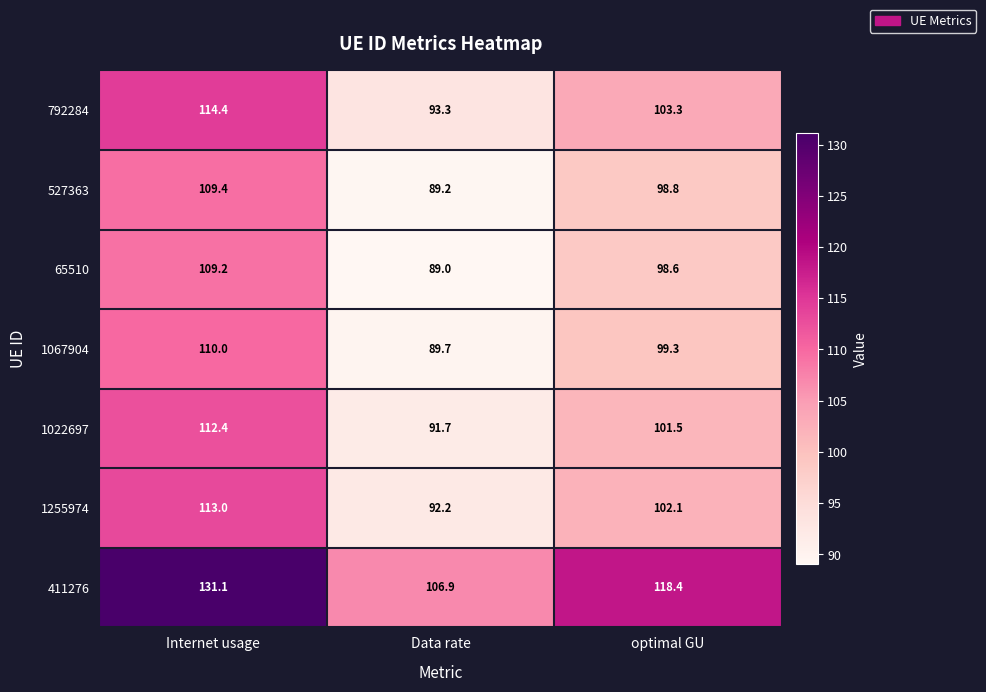

Reading left to right, transcribe all the data shown in this chart.

792284: 114.4	93.3	103.3
527363: 109.4	89.2	98.8
65510: 109.2	89.0	98.6
1067904: 110.0	89.7	99.3
1022697: 112.4	91.7	101.5
1255974: 113.0	92.2	102.1
411276: 131.1	106.9	118.4